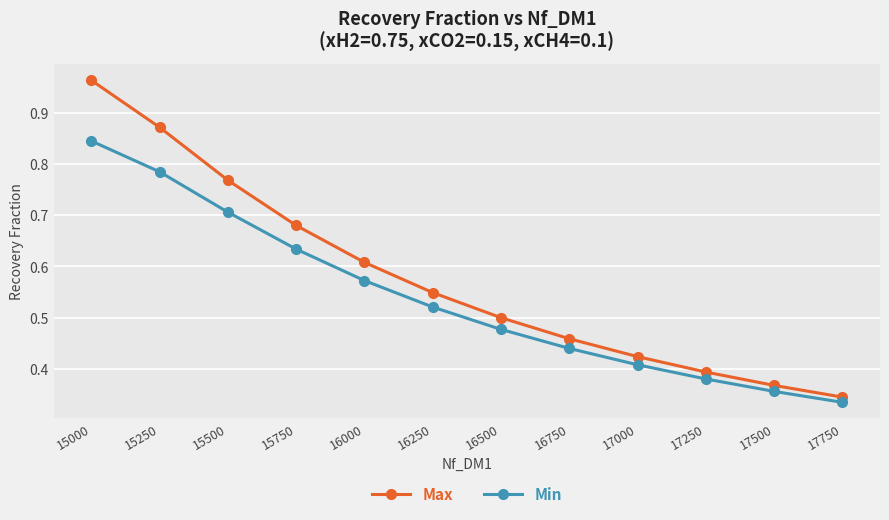

What is the sum of the Min values at 15500 and 17000?

1.1